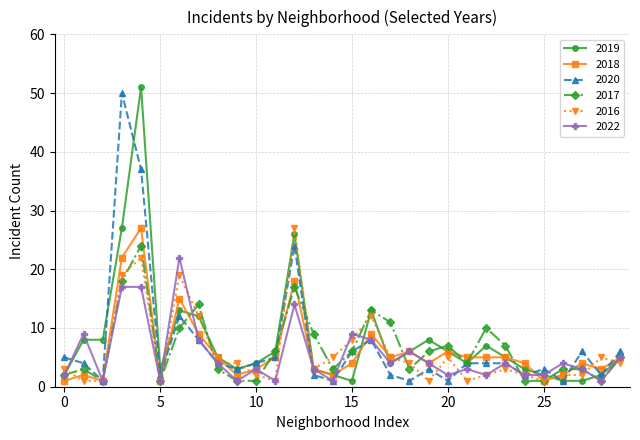

True or false: 2017 has more than 1 points higher than both neighbors.

True